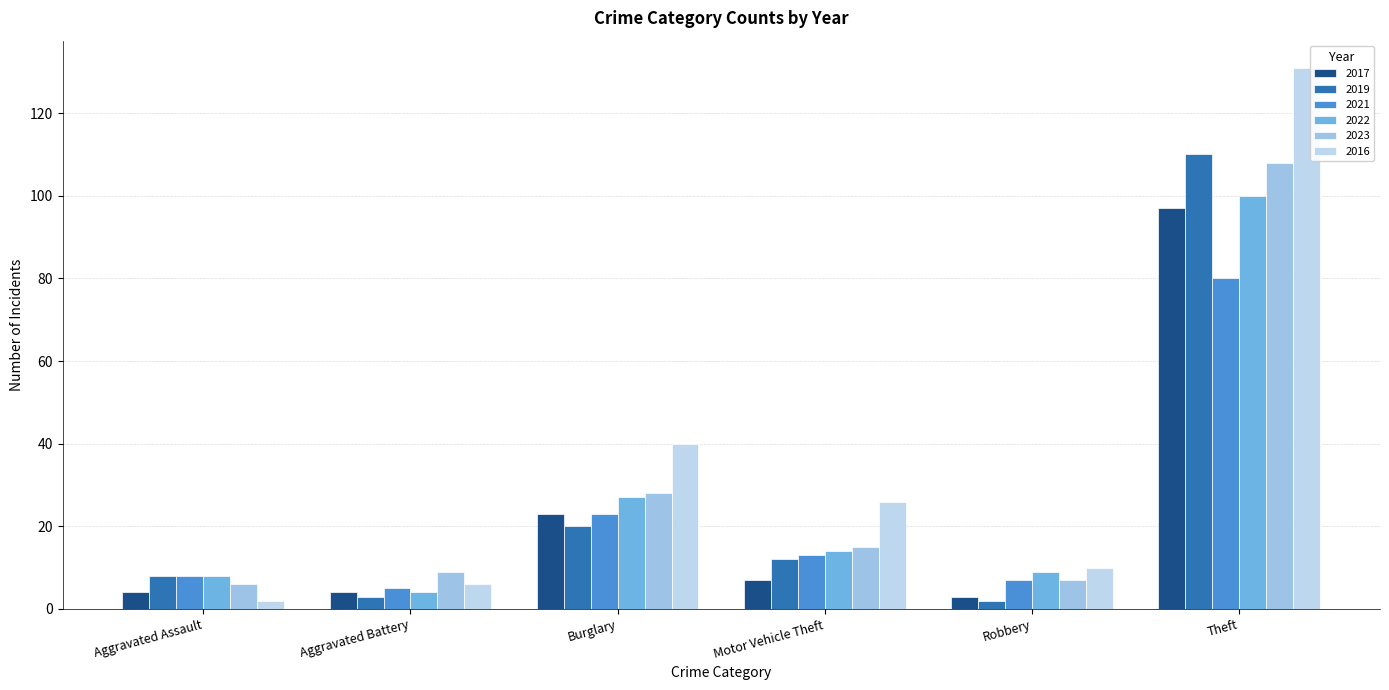

At which label does 2023 reach its minimum?

Aggravated Assault